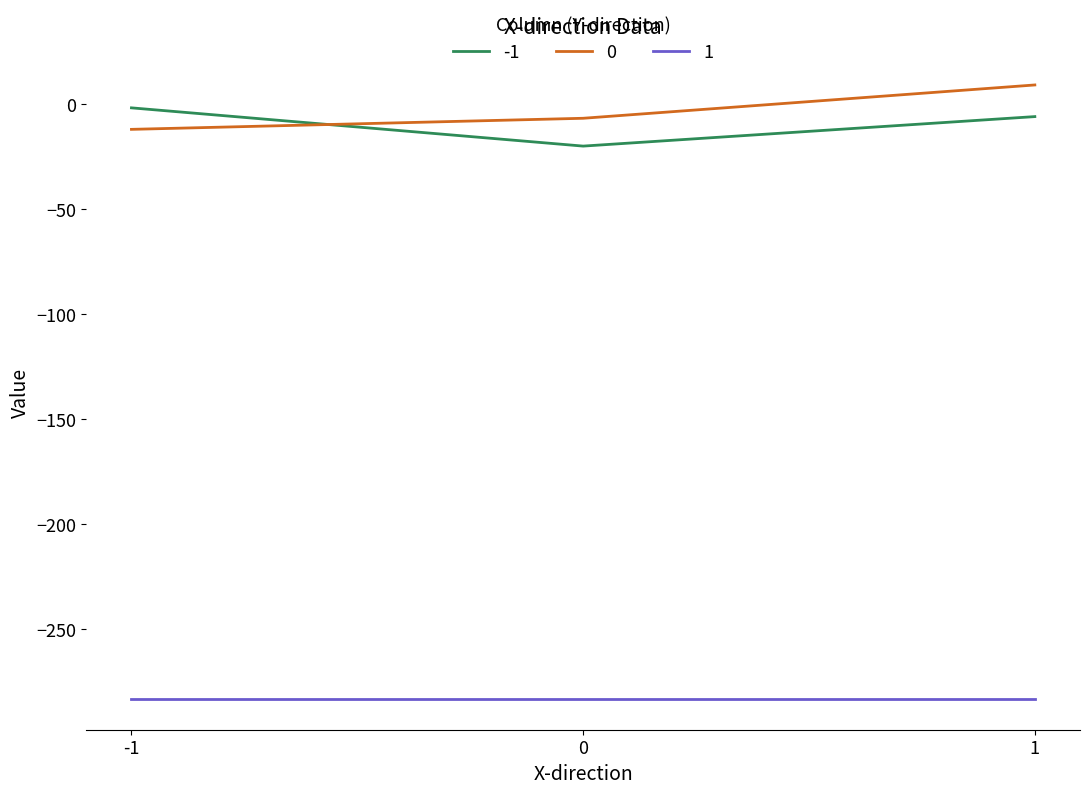

Does the chart have visible grid lines?

No